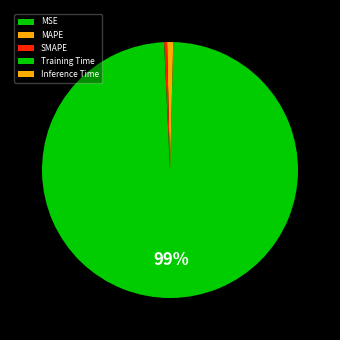

To the nearest percent, what is the difference between the largest and smallest slice percentages?

99%